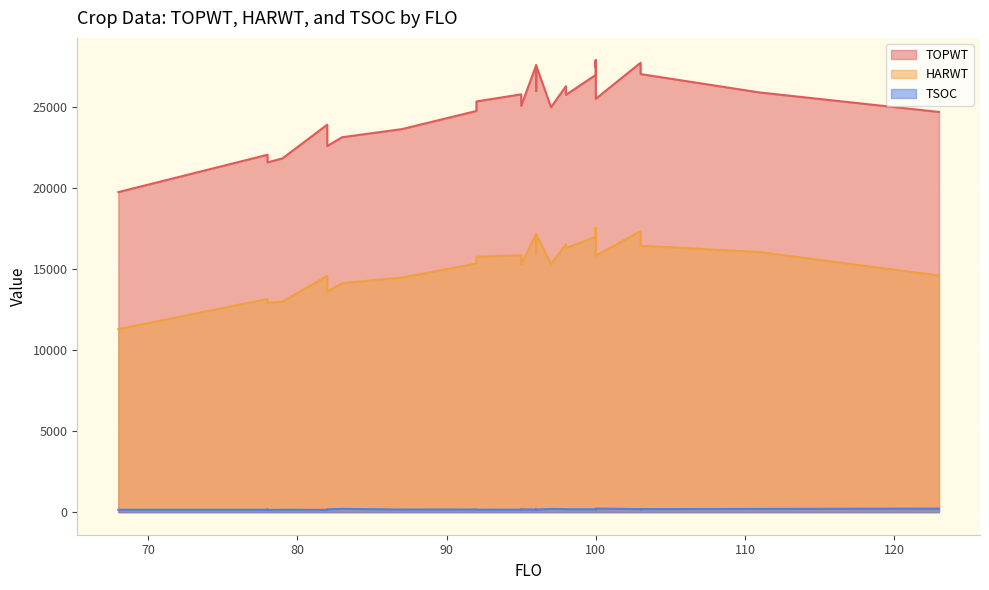

Where is TSOC nearest to the value 178?

100